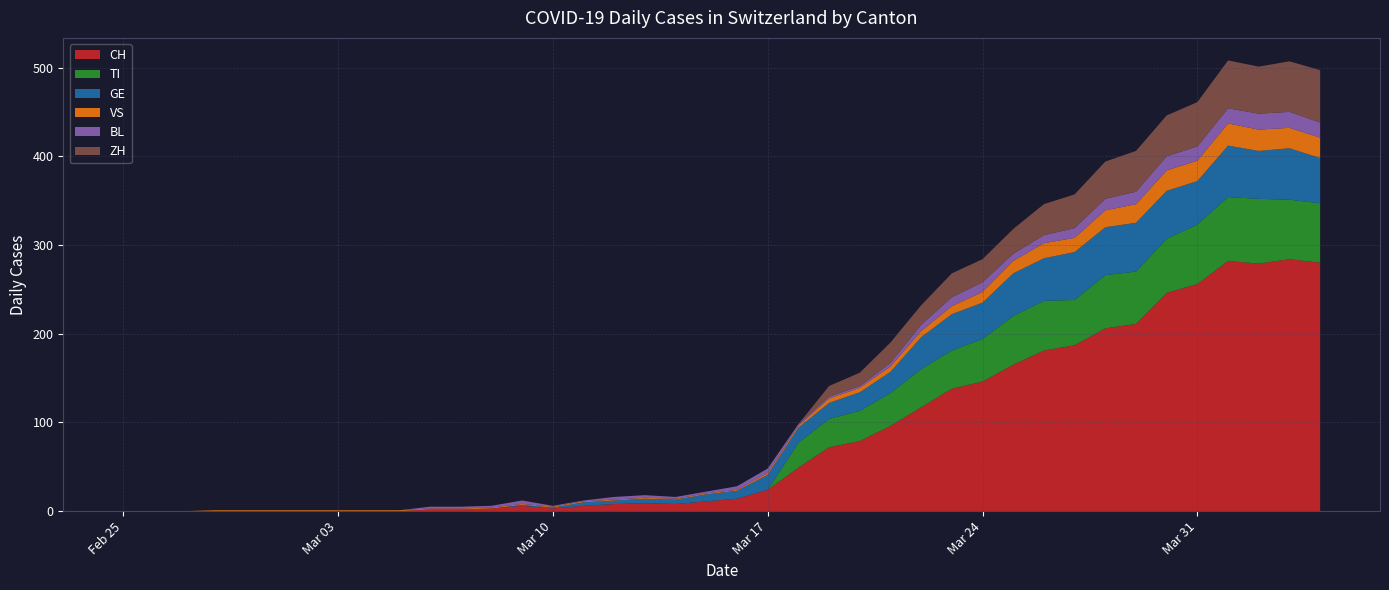

Reading left to right, extract all data points from this chart.

CH: 0=0	1=0	2=0	3=0	4=0	5=0	6=0	7=0	8=0	9=0	10=2	11=2	12=3	13=6	14=3	15=6	16=8	17=9	18=8	19=11	20=14	21=24	22=49	23=72	24=79	25=96	26=117	27=138	28=146	29=165	30=181	31=187	32=206	33=211	34=246	35=256	36=282	37=279	38=284	39=280
TI: 0=0	1=0	2=0	3=0	4=0	5=0	6=0	7=0	8=0	9=0	10=0	11=0	12=0	13=0	14=0	15=0	16=0	17=0	18=0	19=0	20=0	21=0	22=28	23=32	24=34	25=37	26=43	27=43	28=48	29=55	30=56	31=51	32=60	33=59	34=61	35=67	36=72	37=73	38=67	39=67
GE: 0=0	1=0	2=0	3=0	4=0	5=0	6=0	7=0	8=0	9=0	10=0	11=0	12=0	13=1	14=1	15=4	16=4	17=5	18=5	19=8	20=9	21=17	22=17	23=18	24=21	25=24	26=36	27=41	28=41	29=48	30=48	31=54	32=54	33=55	34=54	35=49	36=58	37=54	38=58	39=51
VS: 0=0	1=0	2=0	3=1	4=1	5=1	6=1	7=1	8=1	9=1	10=1	11=1	12=1	13=1	14=1	15=1	16=1	17=1	18=1	19=1	20=1	21=2	22=2	23=5	24=5	25=6	26=7	27=9	28=12	29=14	30=17	31=16	32=19	33=21	34=23	35=23	36=25	37=24	38=23	39=23
BL: 0=0	1=0	2=0	3=0	4=0	5=0	6=0	7=0	8=0	9=0	10=2	11=2	12=2	13=4	14=1	15=1	16=3	17=3	18=2	19=2	20=4	21=5	22=2	23=2	24=2	25=4	26=7	27=10	28=11	29=8	30=9	31=11	32=13	33=14	34=16	35=16	36=17	37=18	38=18	39=17
ZH: 0=0	1=0	2=0	3=0	4=0	5=0	6=0	7=0	8=0	9=0	10=0	11=0	12=0	13=0	14=0	15=0	16=0	17=0	18=0	19=0	20=0	21=0	22=0	23=12	24=15	25=23	26=22	27=27	28=26	29=28	30=35	31=38	32=42	33=46	34=46	35=50	36=54	37=53	38=57	39=59